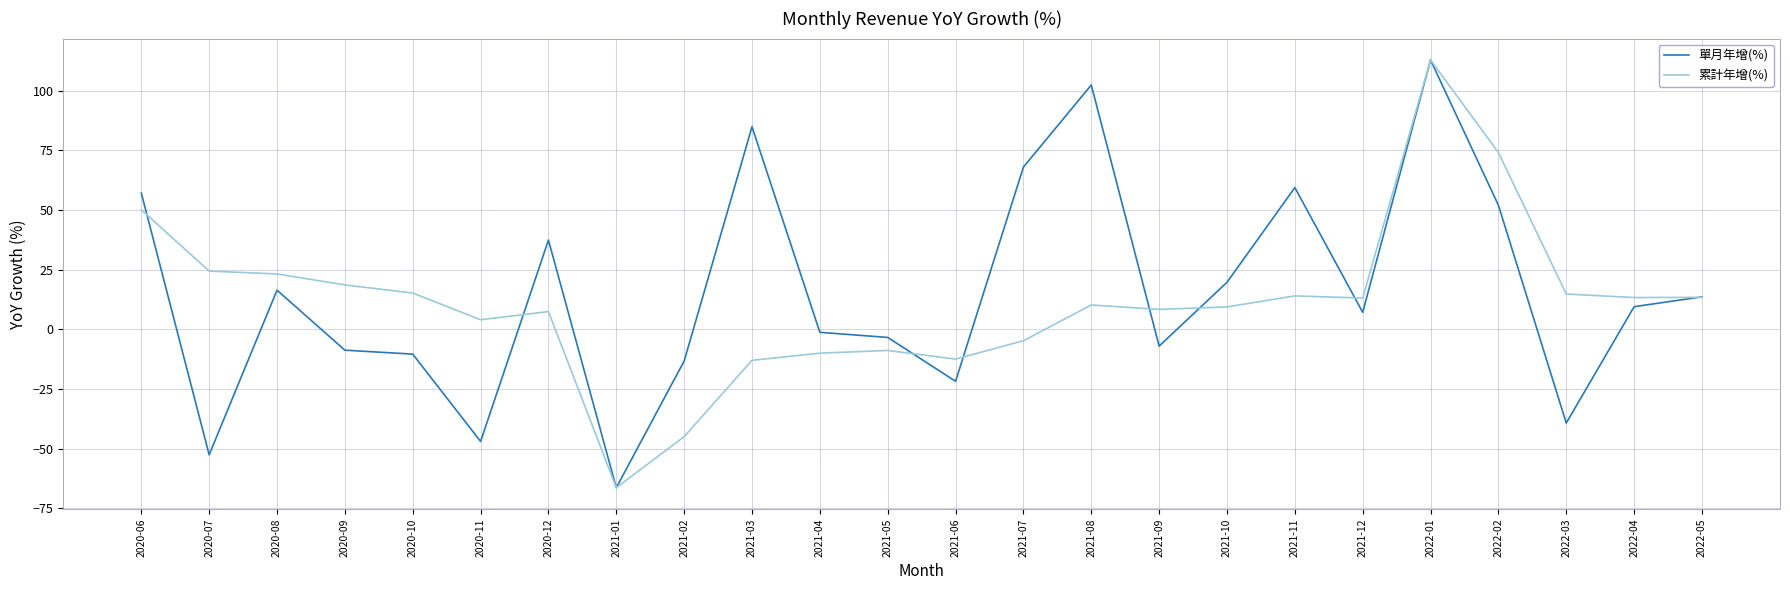

Between which two adjacent categories do 單月年增(%) and 累計年增(%) first intersect?

2020-06 and 2020-07